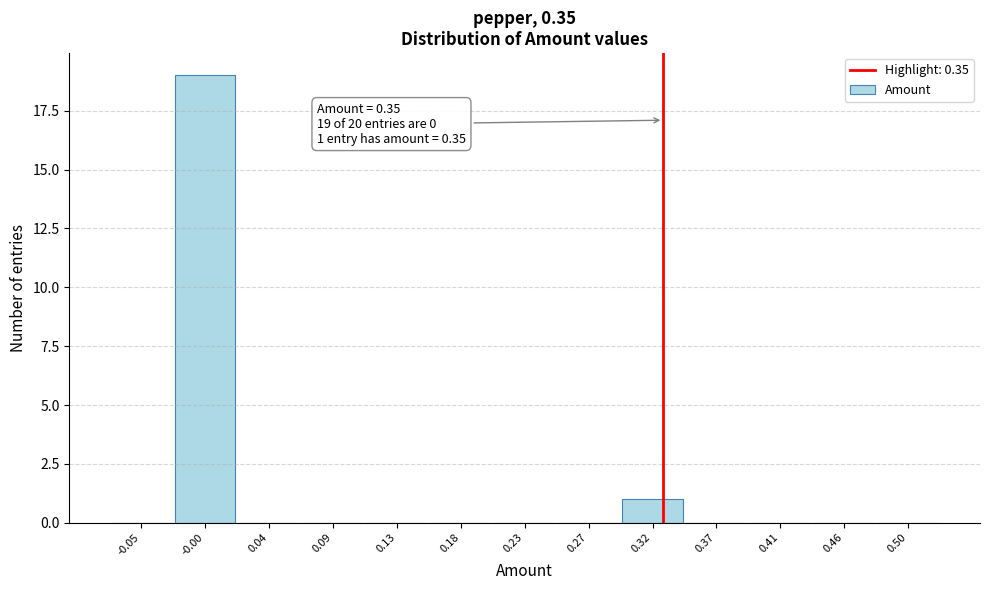

Reading left to right, transcribe all the data shown in this chart.

-0.05=0	-0.00=19	0.04=0	0.09=0	0.13=0	0.18=0	0.23=0	0.27=0	0.32=1	0.37=0	0.41=0	0.46=0	0.50=0